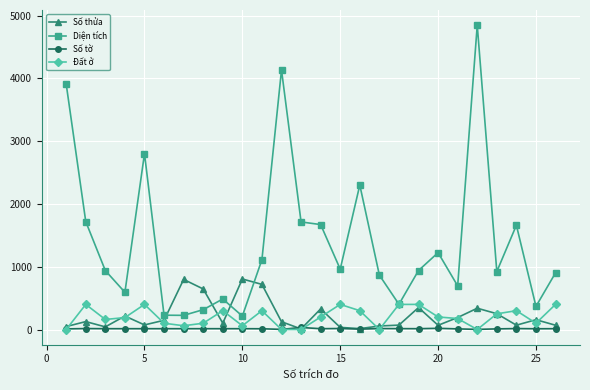

True or false: Diện tích and Số tờ intersect in this chart.

False